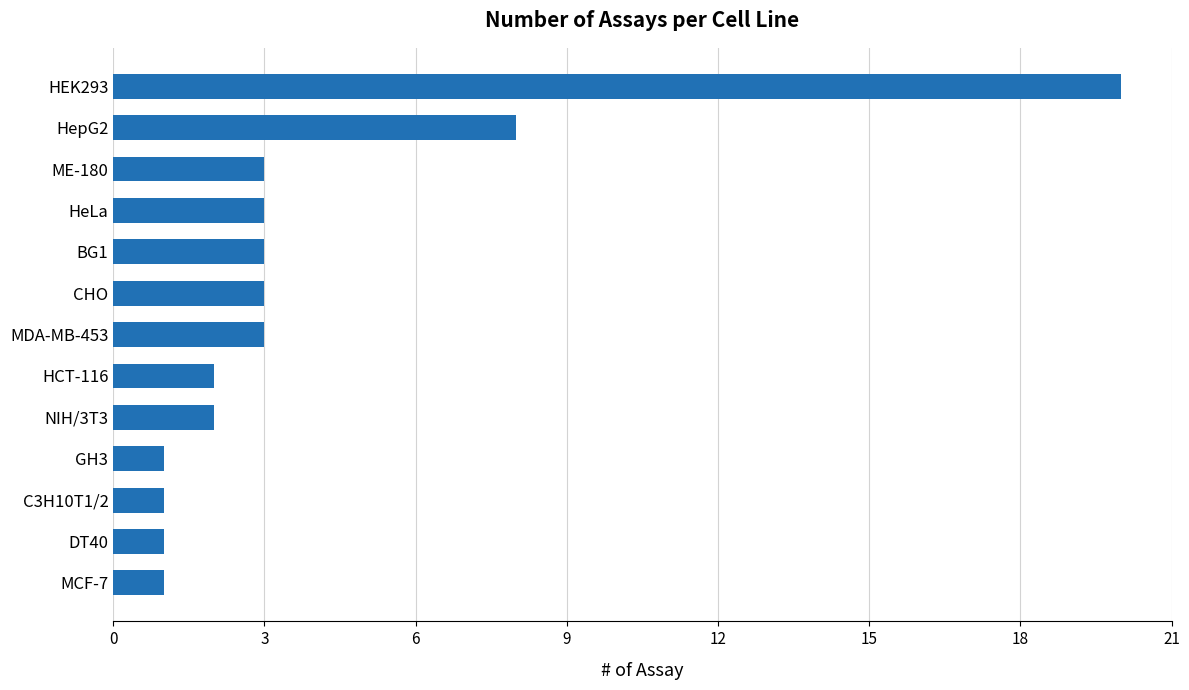

What is the greatest value displayed?

20